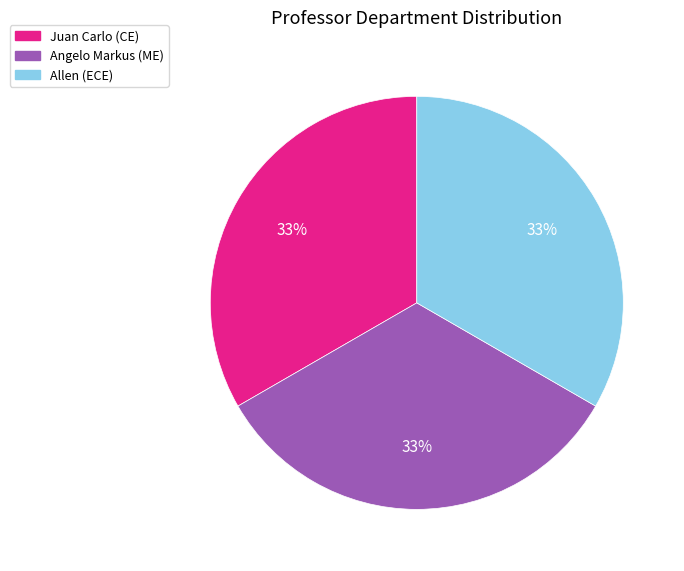

Approximately how many times larger is the value at Allen compared to Juan Carlo?

1.0